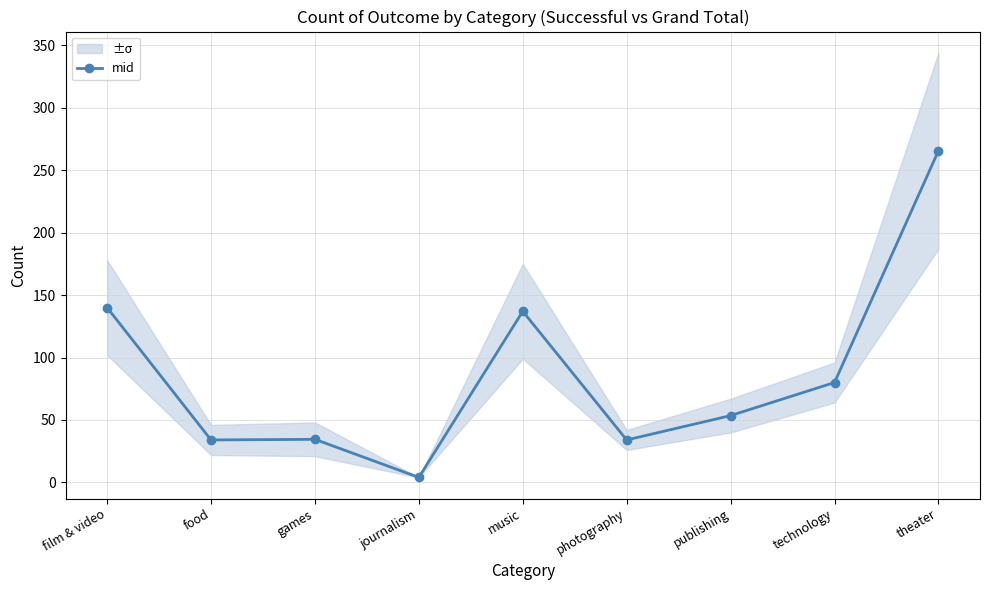

Where is the data nearest to the value 134?

music